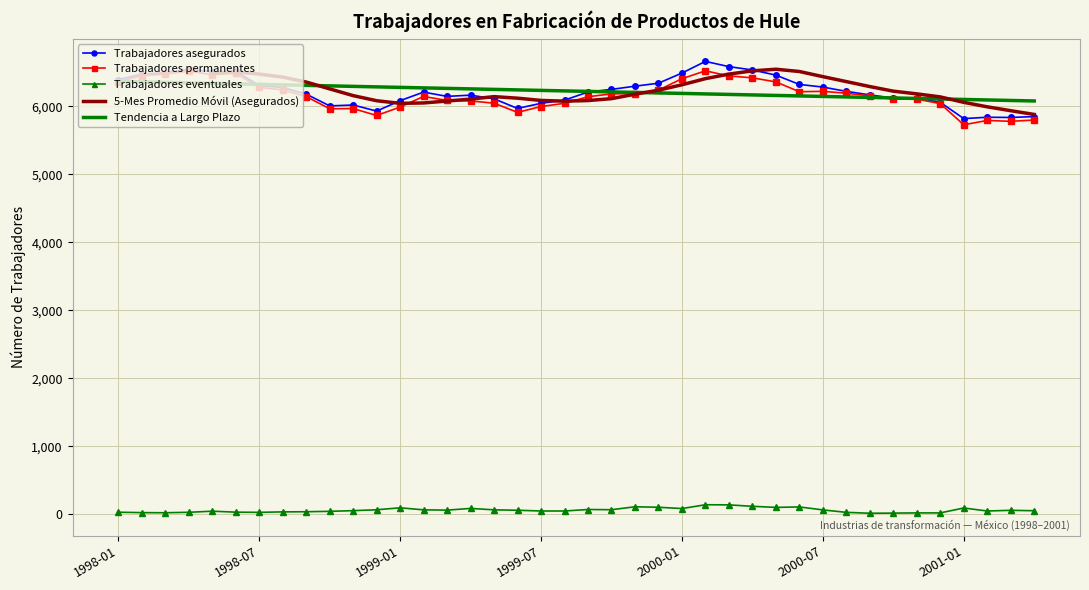

What position from the right is 2000-11?

6